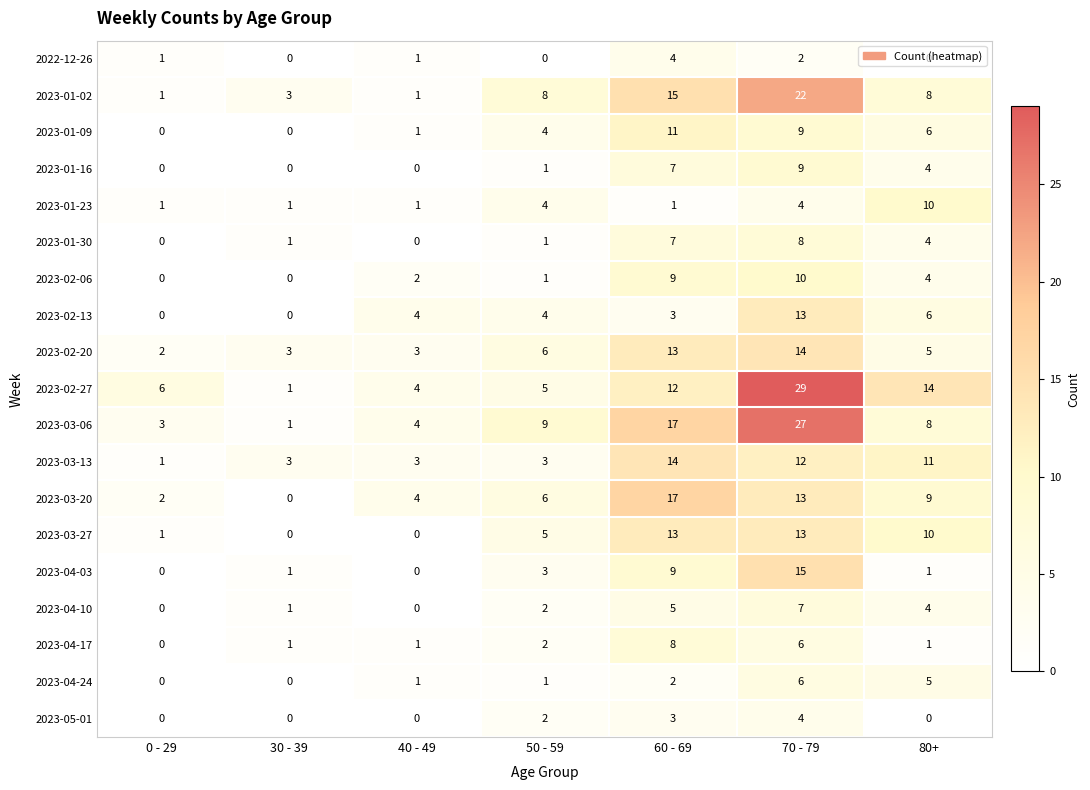

What is the spread (max minus min) of values at 0 - 29?

6